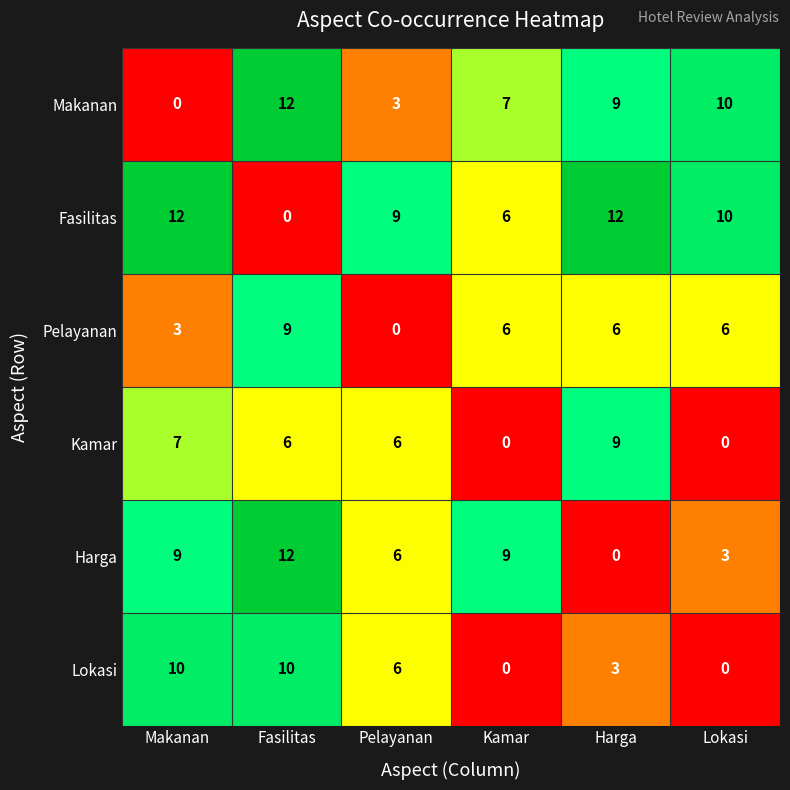

What is the average value of the Lokasi series?

5